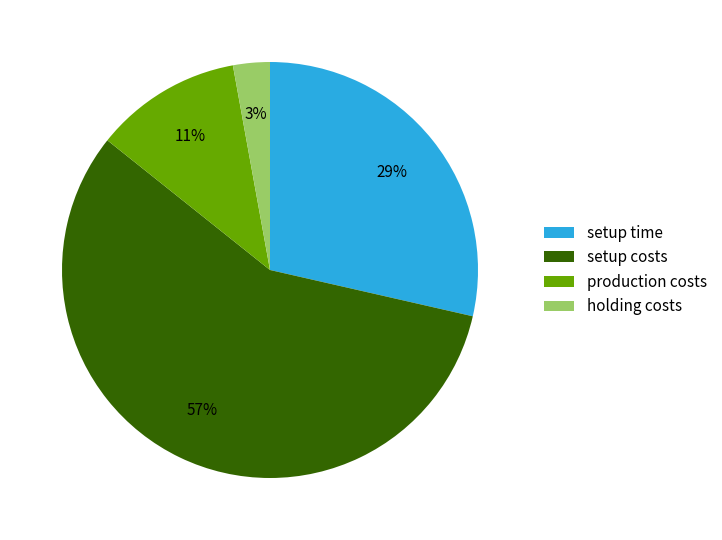

Is the sum of production costs and setup time greater than half?

No